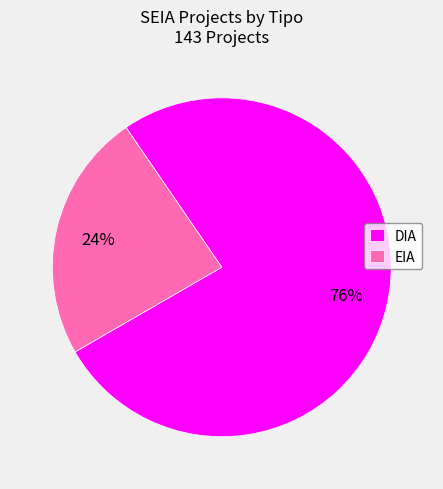

What percentage is the EIA slice, to the nearest percent?

24%